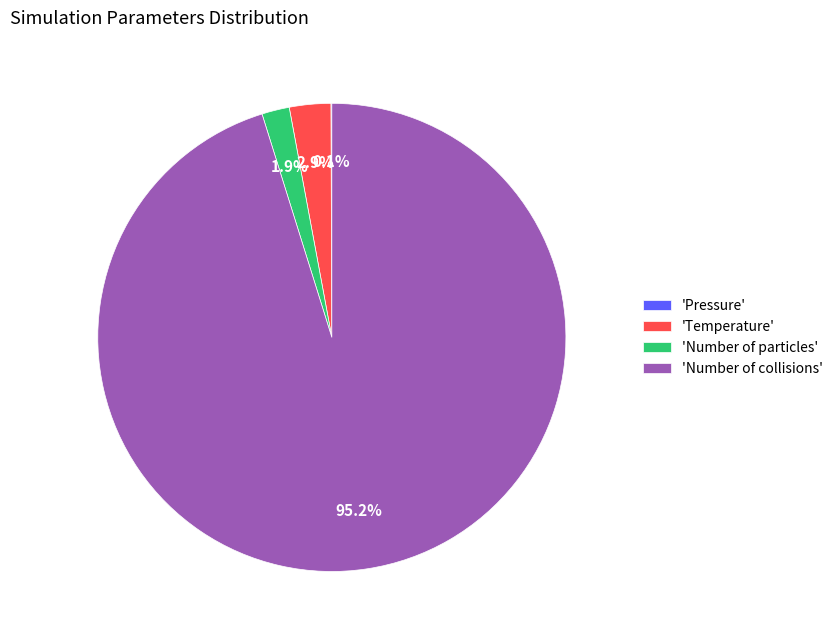

What percentage is NOT represented by 'Number of particles'?

98.1%